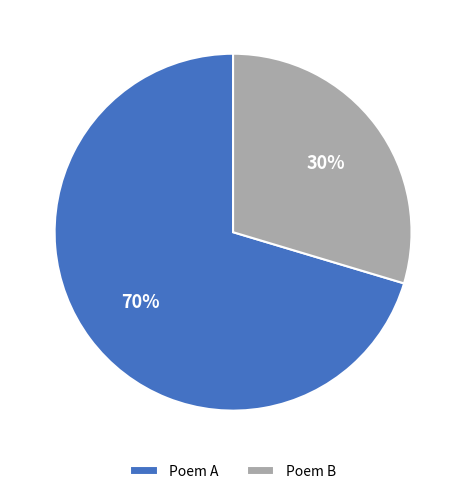

What is the largest slice in the pie chart?

Poem A